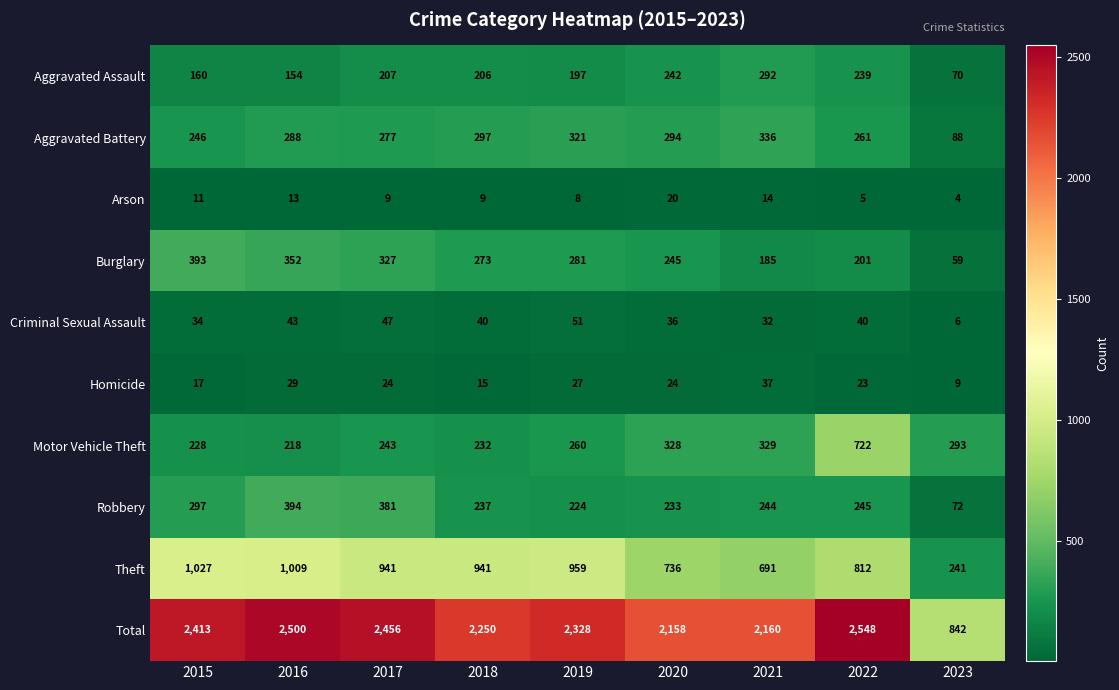

Which category has the lowest value across all series?

2023